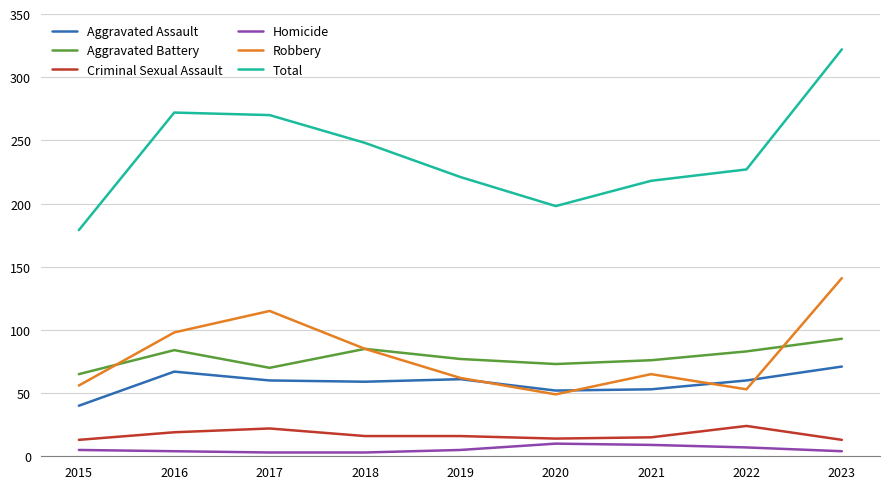

Which series changed the most between 2017 and 2023?

Total